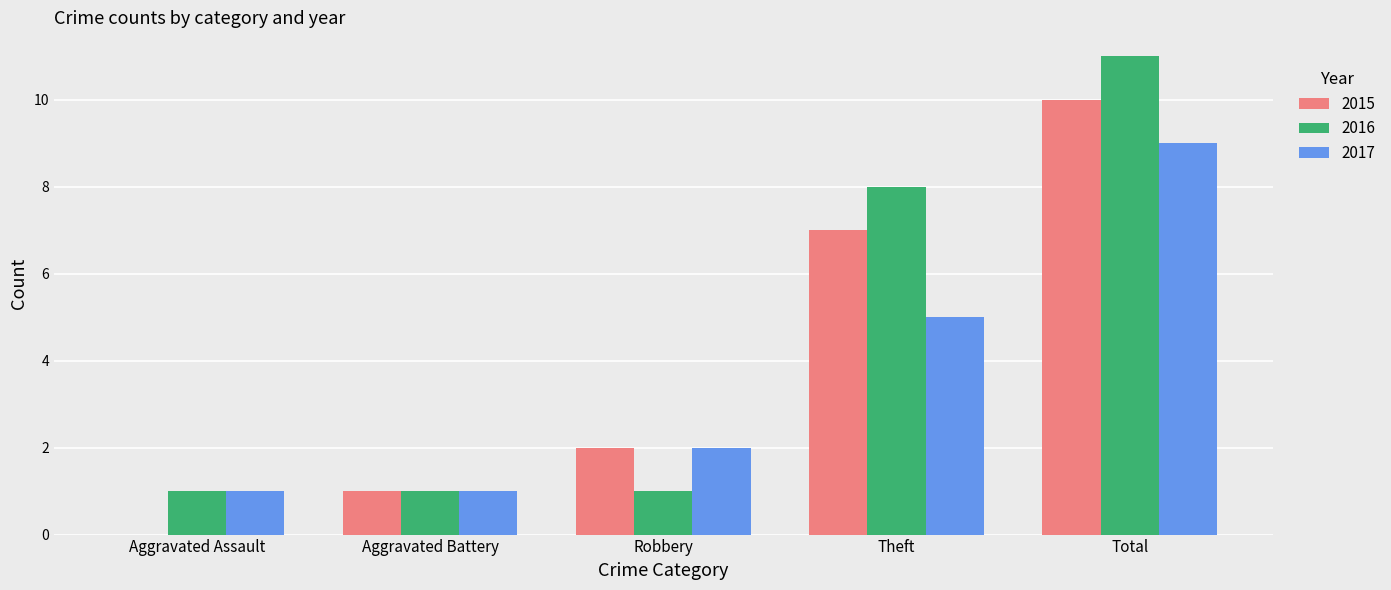

What is the sum of the 2017 values at Aggravated Assault and Total?

10